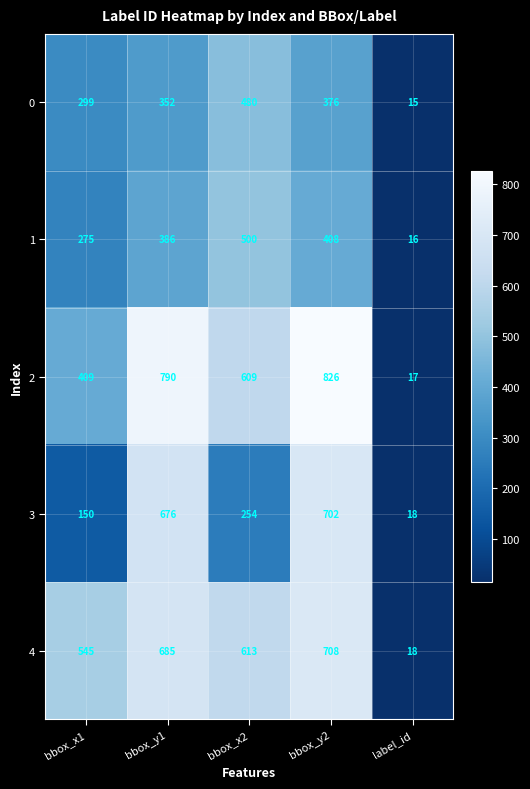

The 3 series shows 449 at bbox_x2. True or false?

False